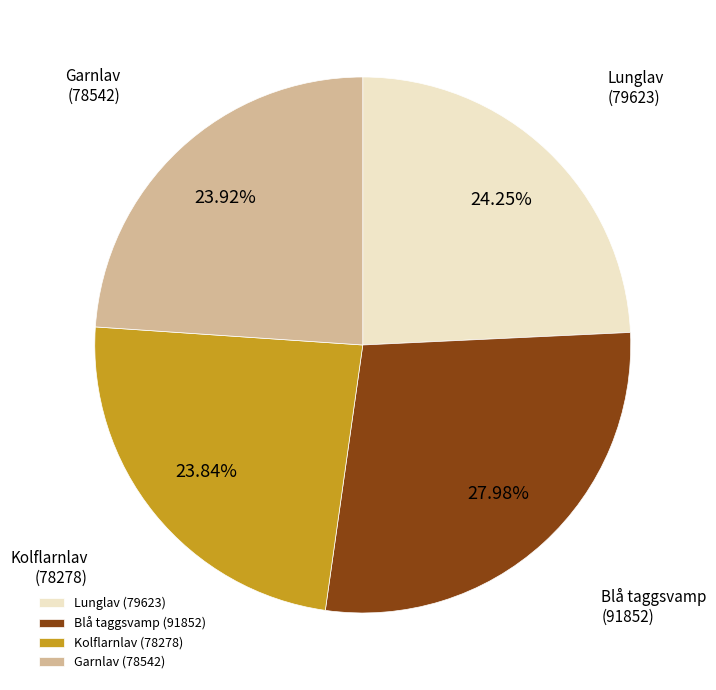

Is the sum of Garnlav (78542) and Blå taggsvamp (91852) greater than half?

Yes